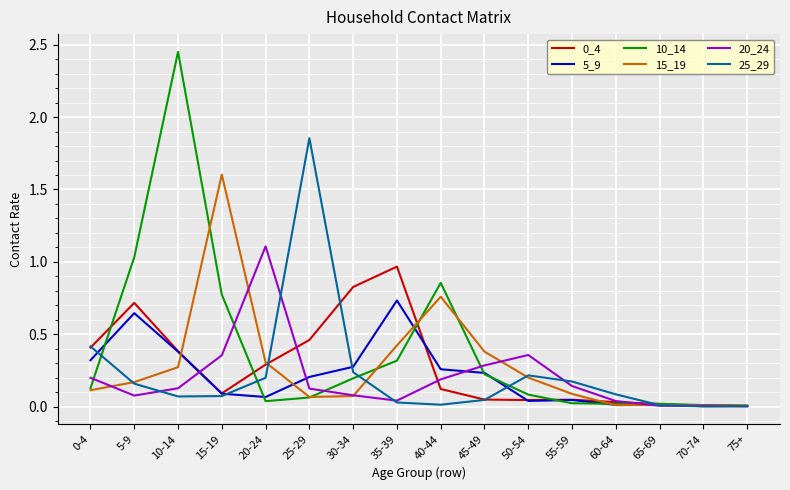

In 10_14, how many points are higher than both neighbors (excluding endpoints)?

3